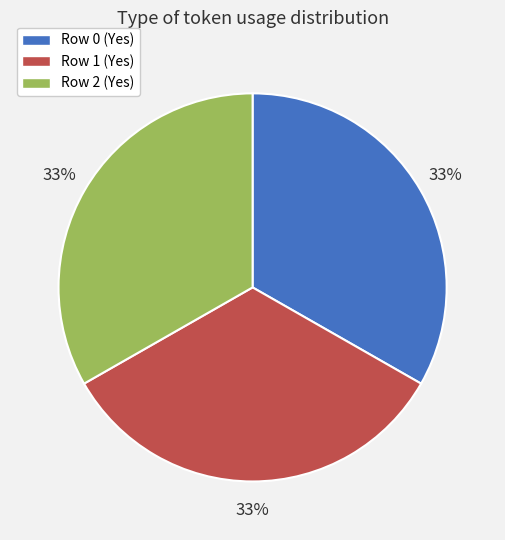

Is the sum of Row 0 (Yes) and Row 2 (Yes) greater than half?

Yes